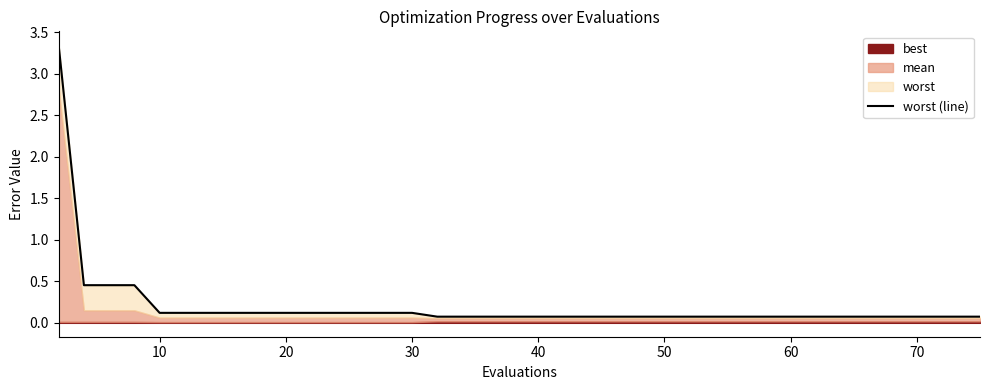

What is the value of the 7th point from the left?

0.1